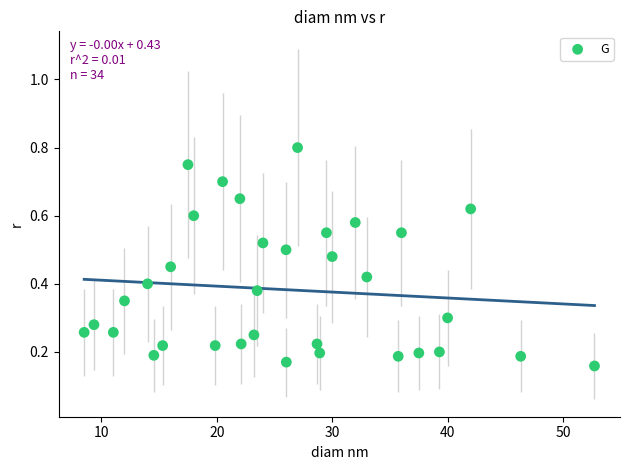

What is the range of X values (max minus min)?

44.2